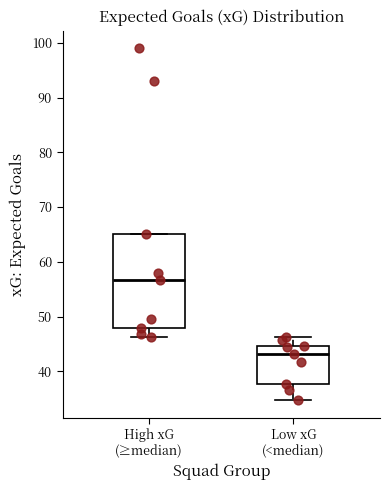

Reading left to right, read every box against the y-axis: the position of its median line, the range the box covers, and the ends of its whiskers. The values are not printed on the chart, so give them approximately, as read against the axis.

High xG (≥median): median 57, box 48 to 65, whiskers 46 to 65
Low xG (<median): median 43, box 38 to 45, whiskers 35 to 46